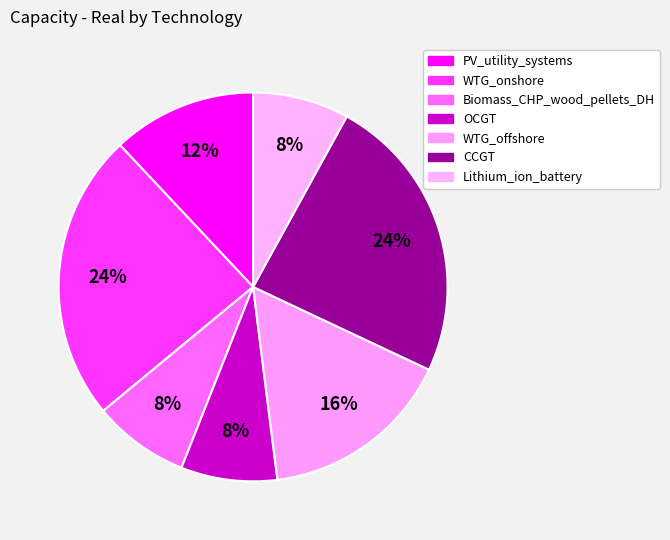

Count the number of slices in the pie.

7